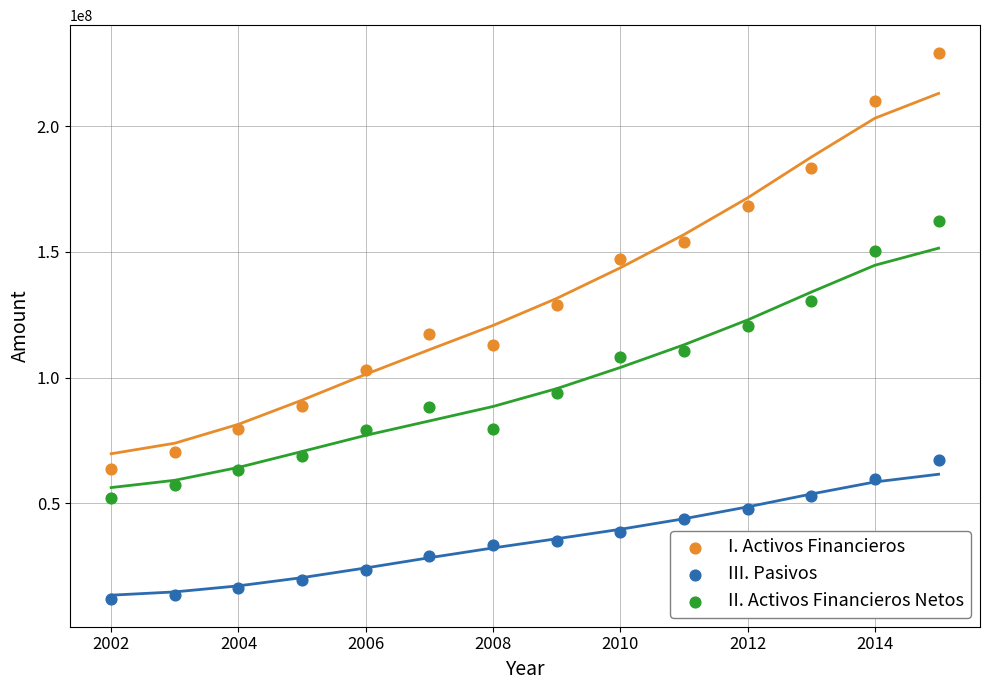

Which series has the largest Y range (max minus min)?

I. Activos Financieros